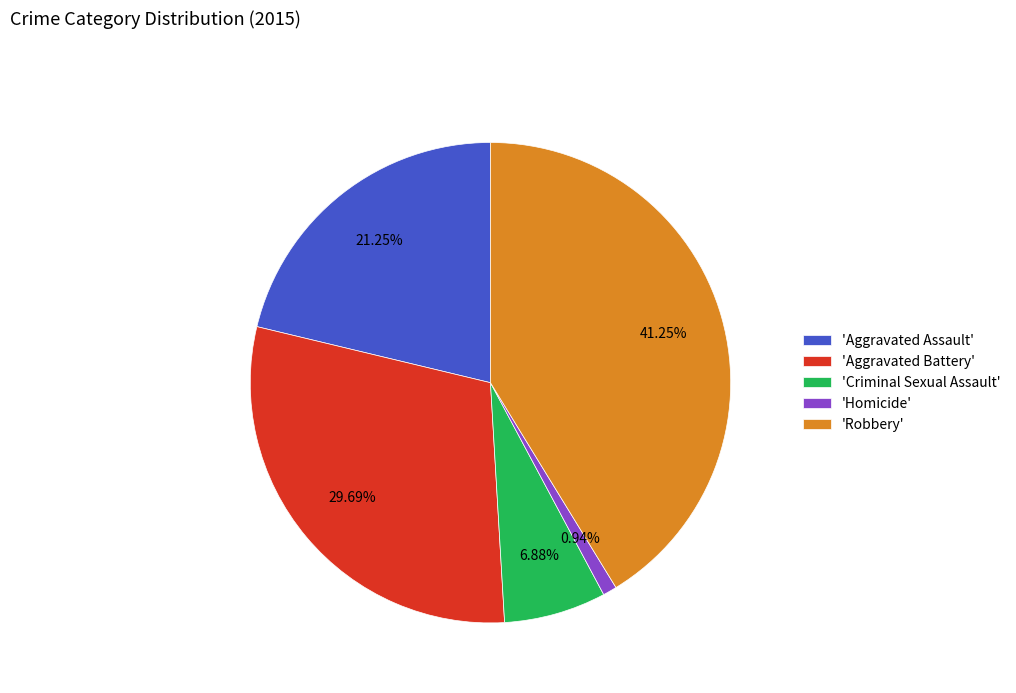

What is the largest slice in the pie chart?

'Robbery'